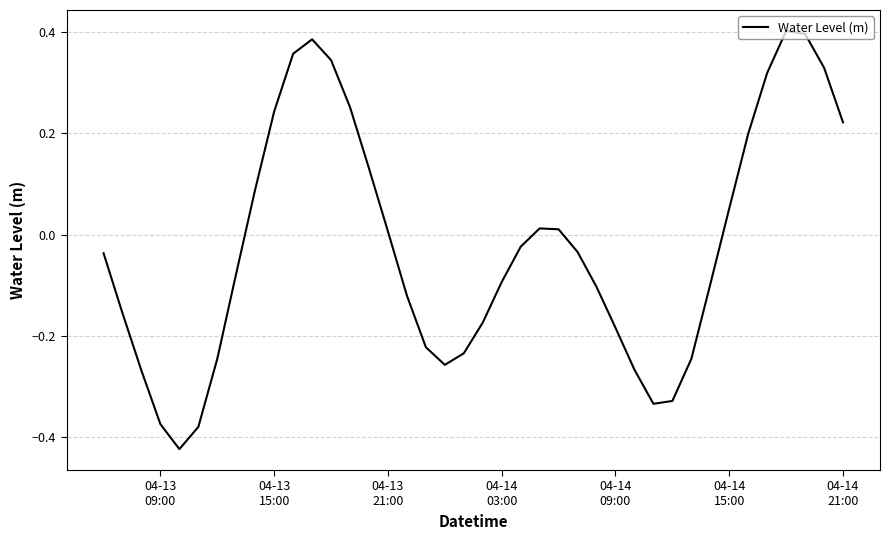

How many series are shown in this chart?

1